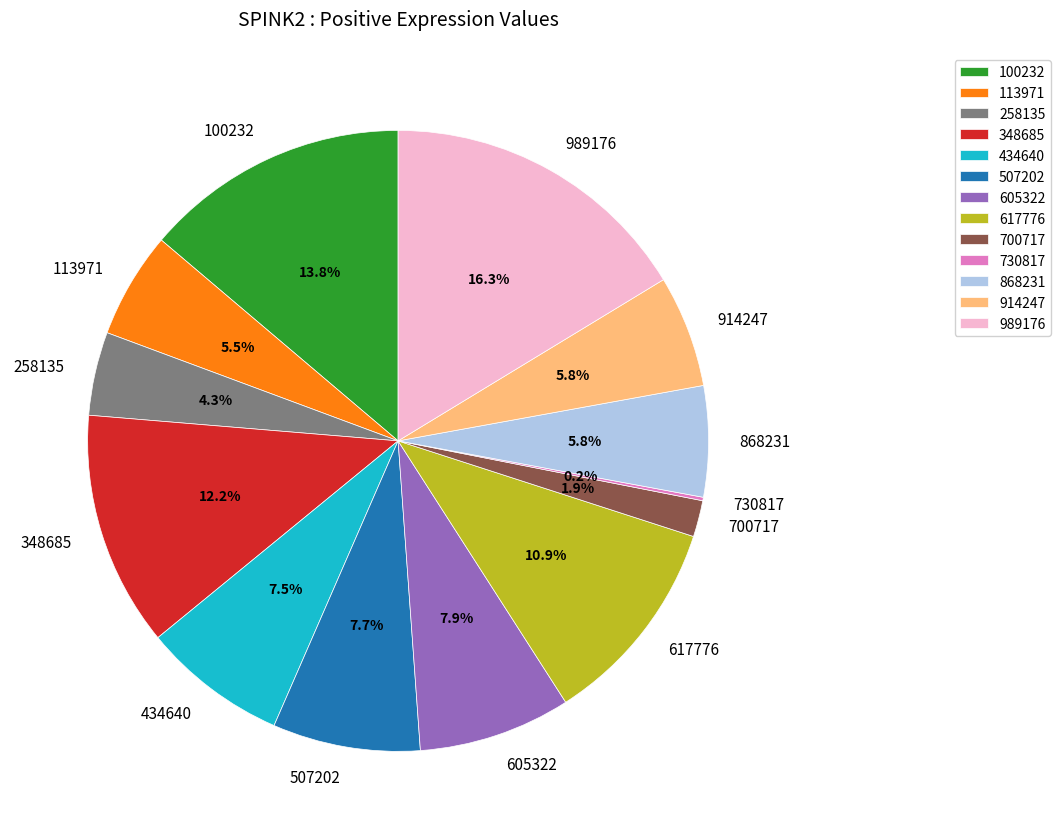

To the nearest percent, what is the combined percentage of 617776 and 700717?

13%